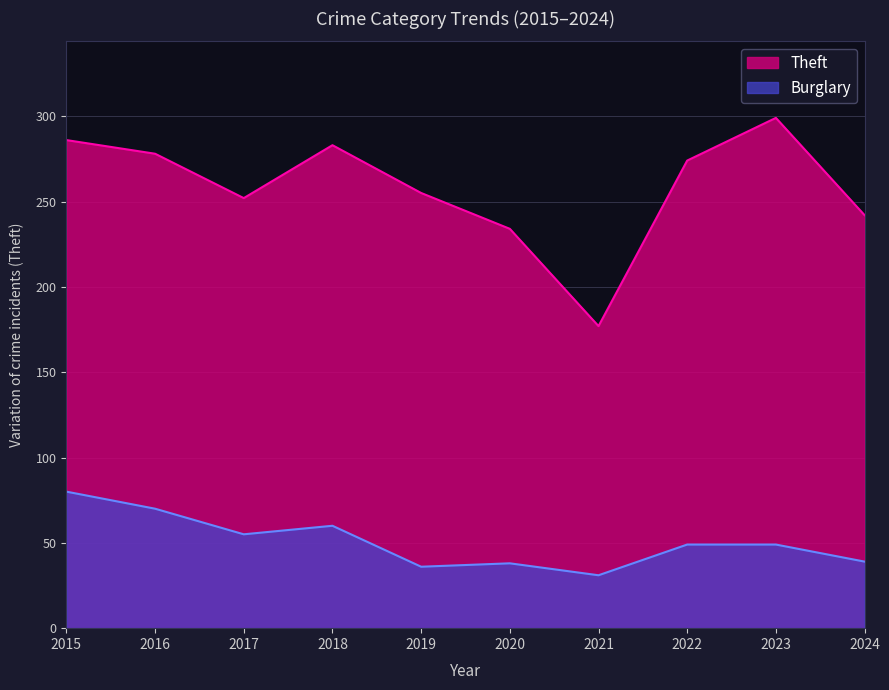

Which series changed the most between 2019 and 2022?

Theft